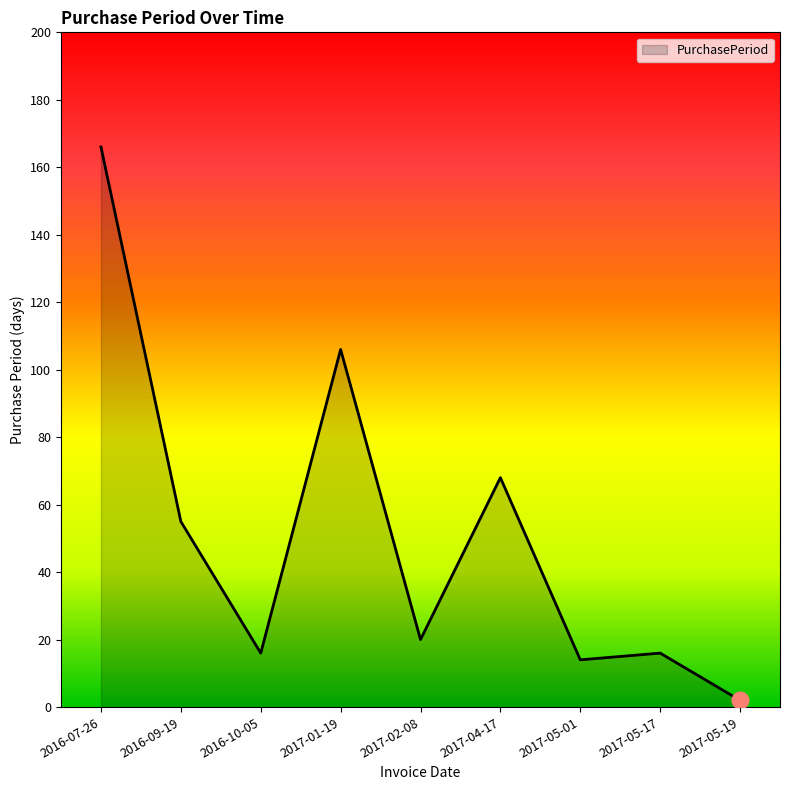

What is the maximum value shown in the chart?

166